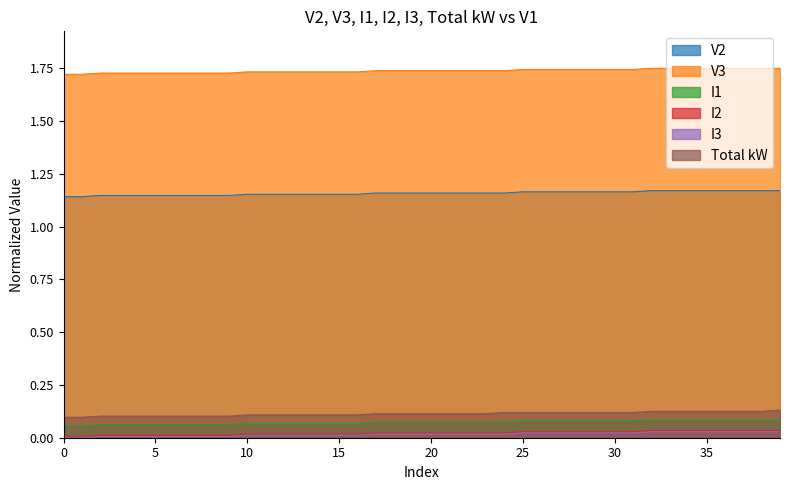

Does the chart display data point markers on the line(s)?

No